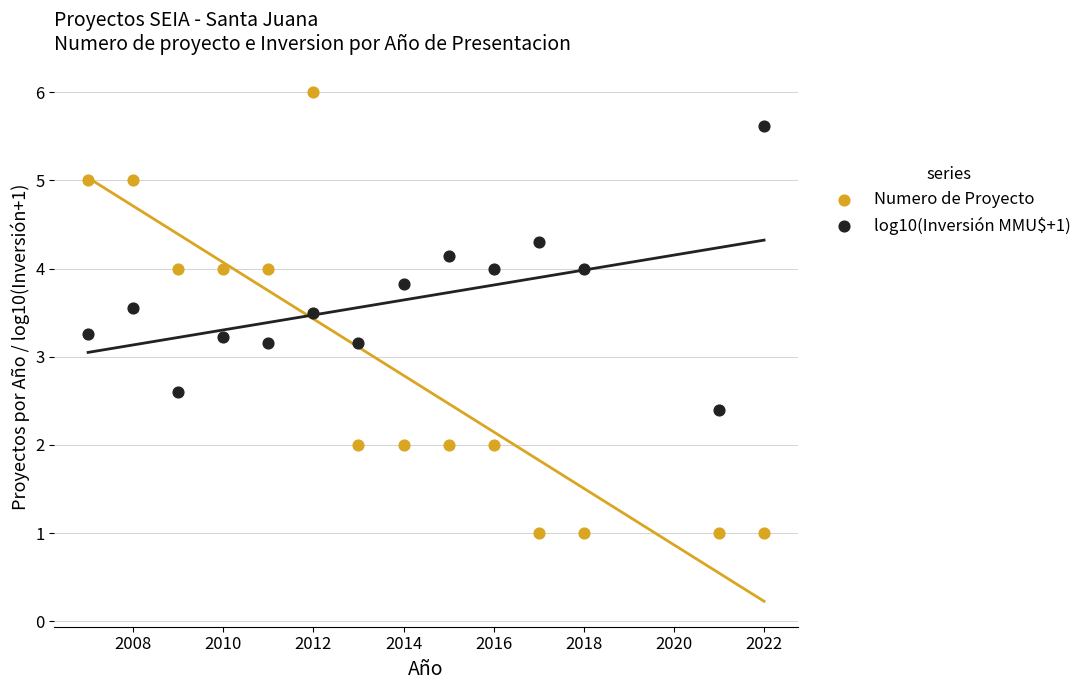

Which series reaches the minimum Y coordinate?

Numero de Proyecto